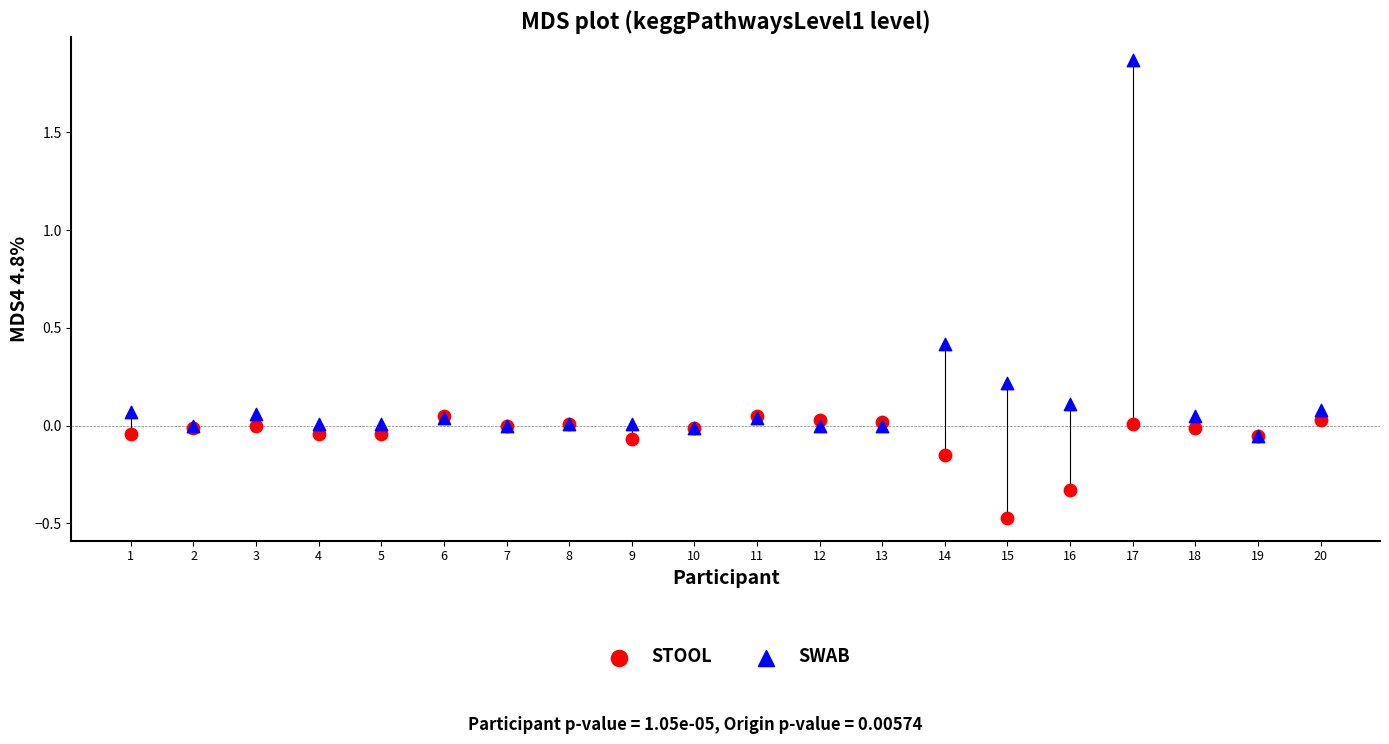

What are all the series names shown in the legend?

STOOL, SWAB